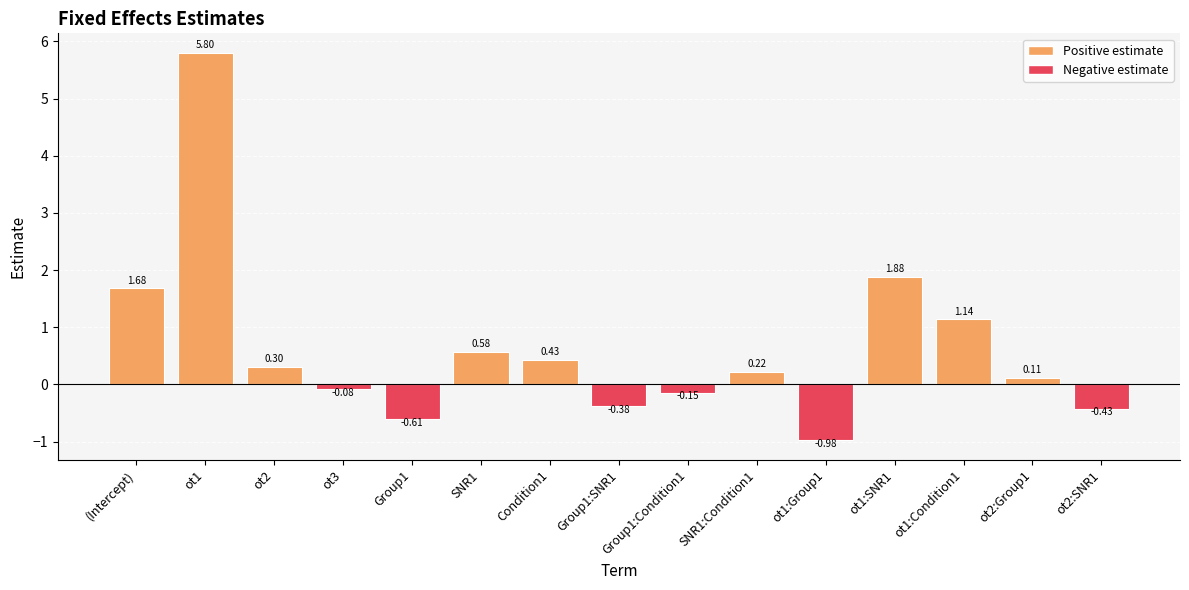

What is the difference between the second highest and second lowest values?

2.5